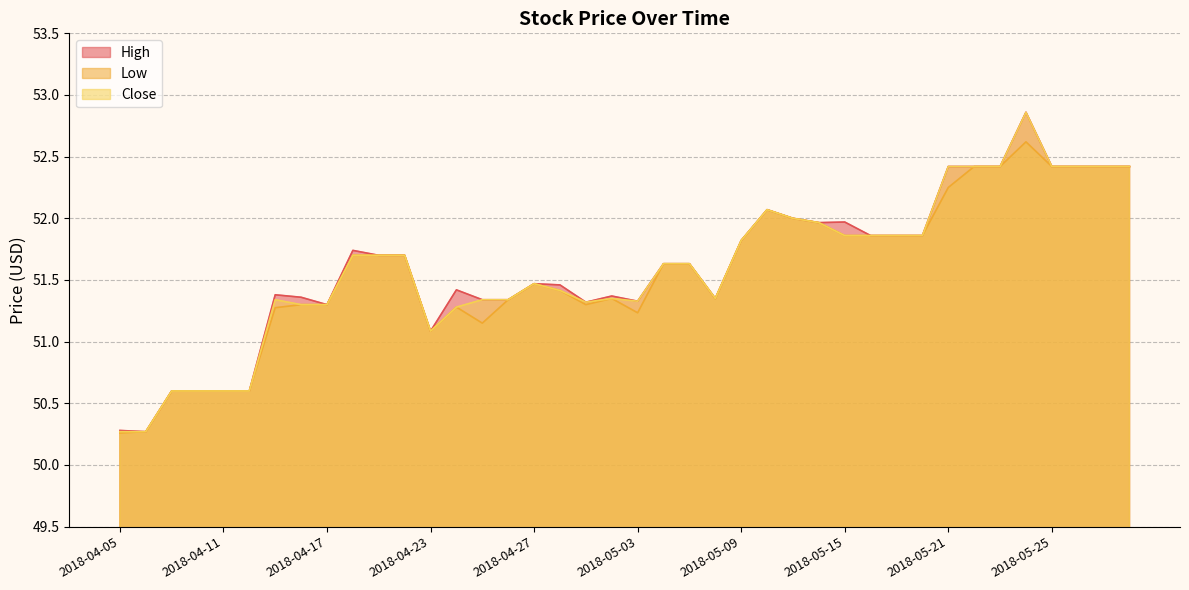

What position from the left is 2018-05-01?

19